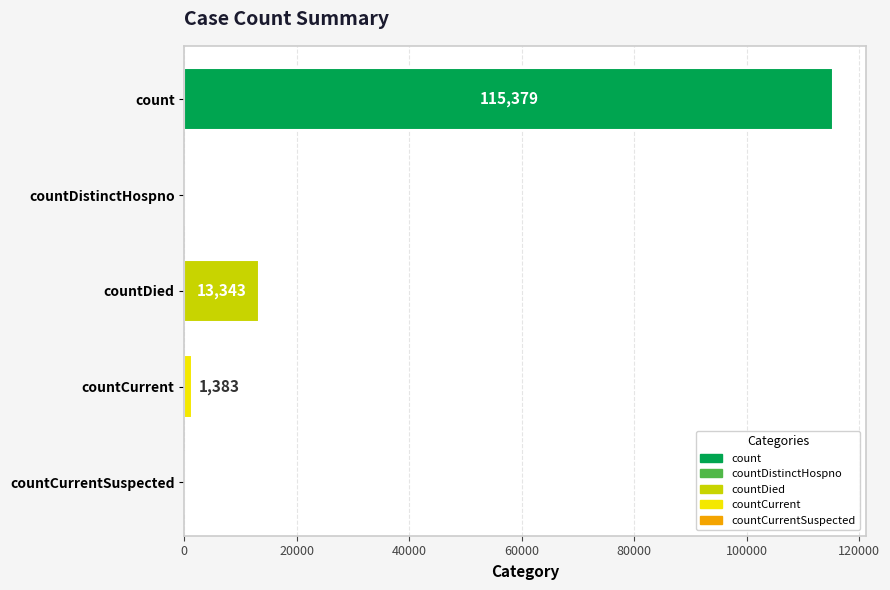

How many data points does each series have?

5